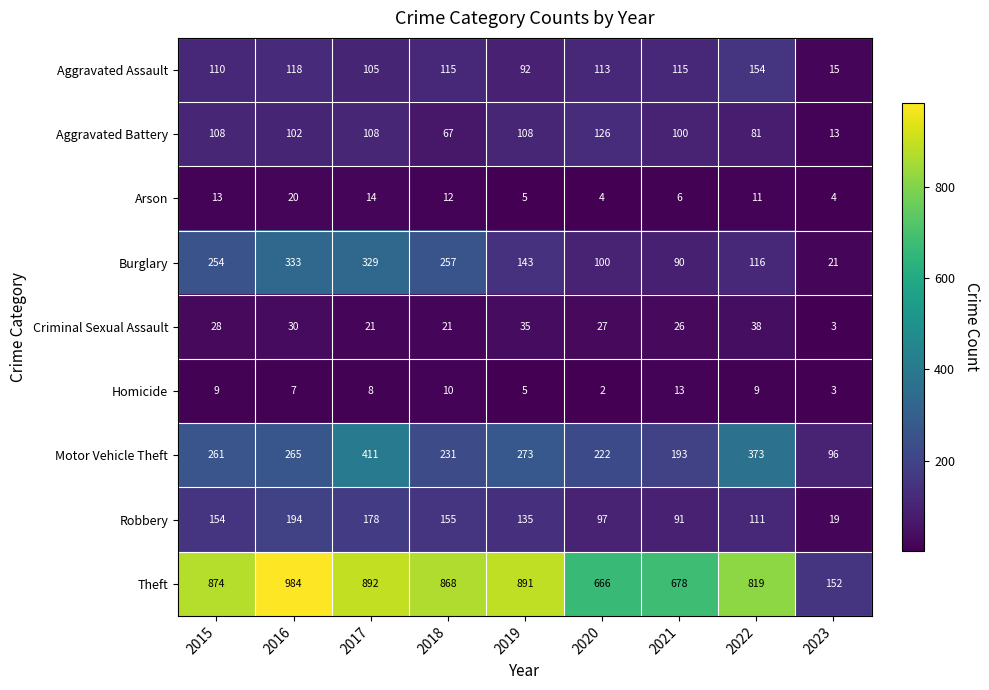

True or false: Aggravated Assault has a value of 166 at 2017.

False